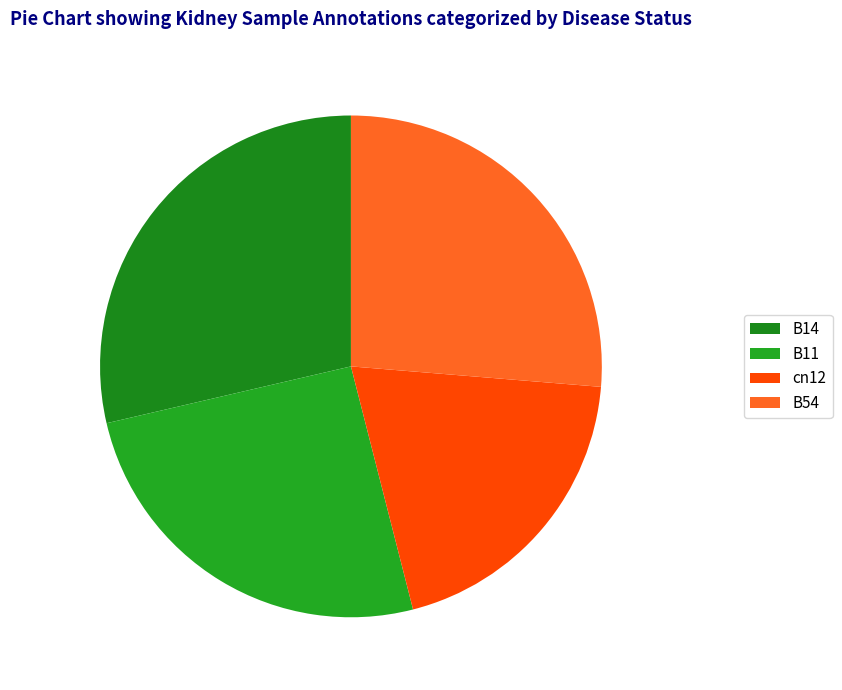

Count the number of slices in the pie.

4